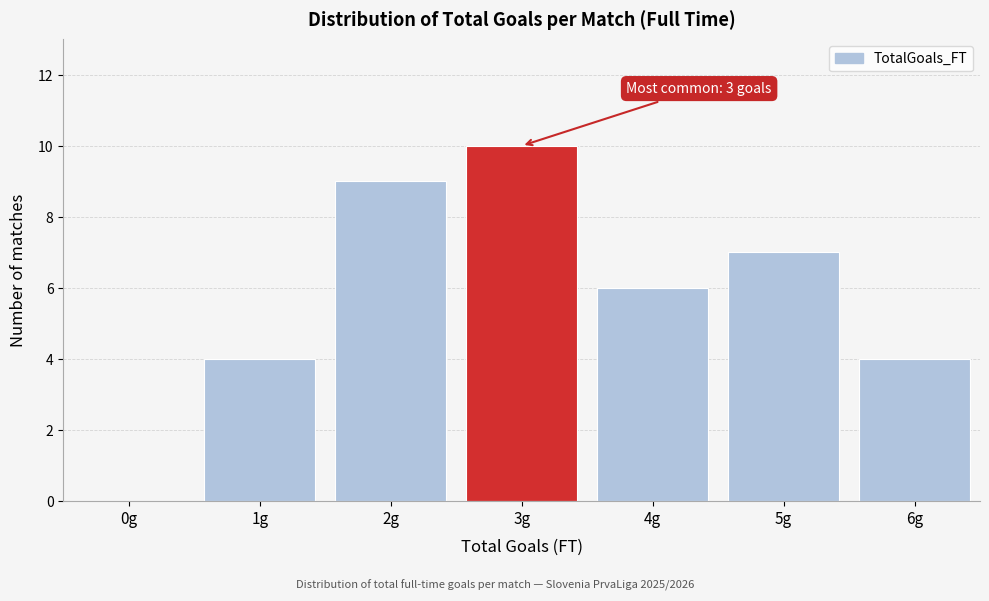

Reading right to left, list all the values displayed in this chart.

6g=4	5g=7	4g=6	3g=10	2g=9	1g=4	0g=0